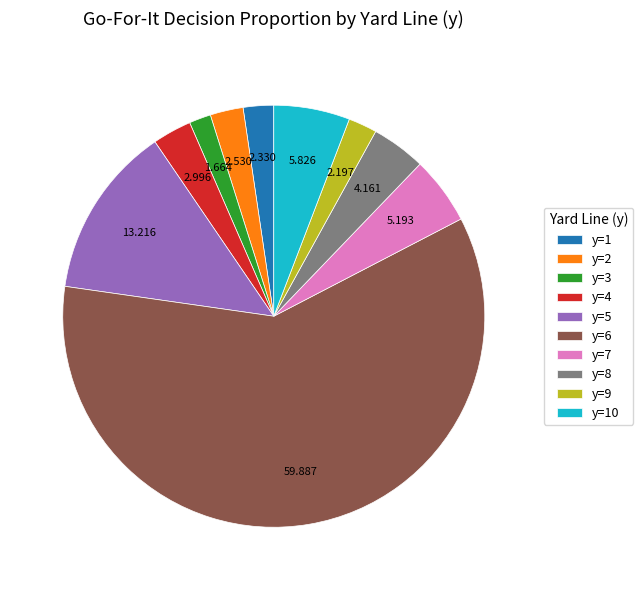

Does y=6 represent more than half of the total?

Yes